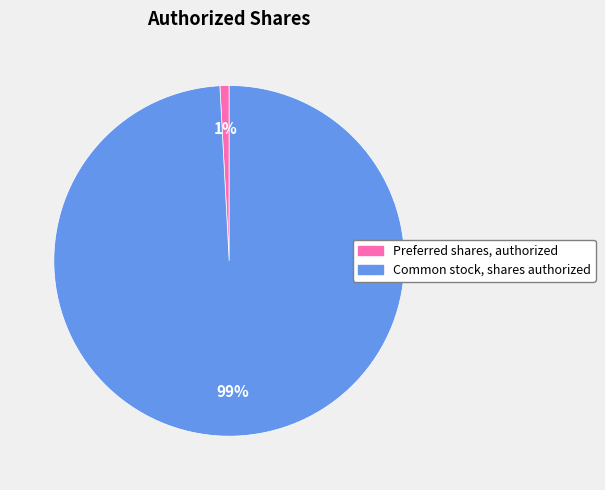

Does Common stock, shares authorized represent more than half of the total?

Yes